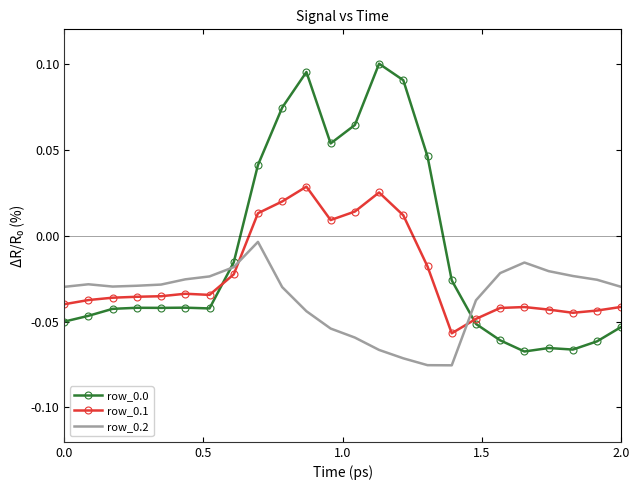

What is the sum of all row_0.2 values?

-0.9